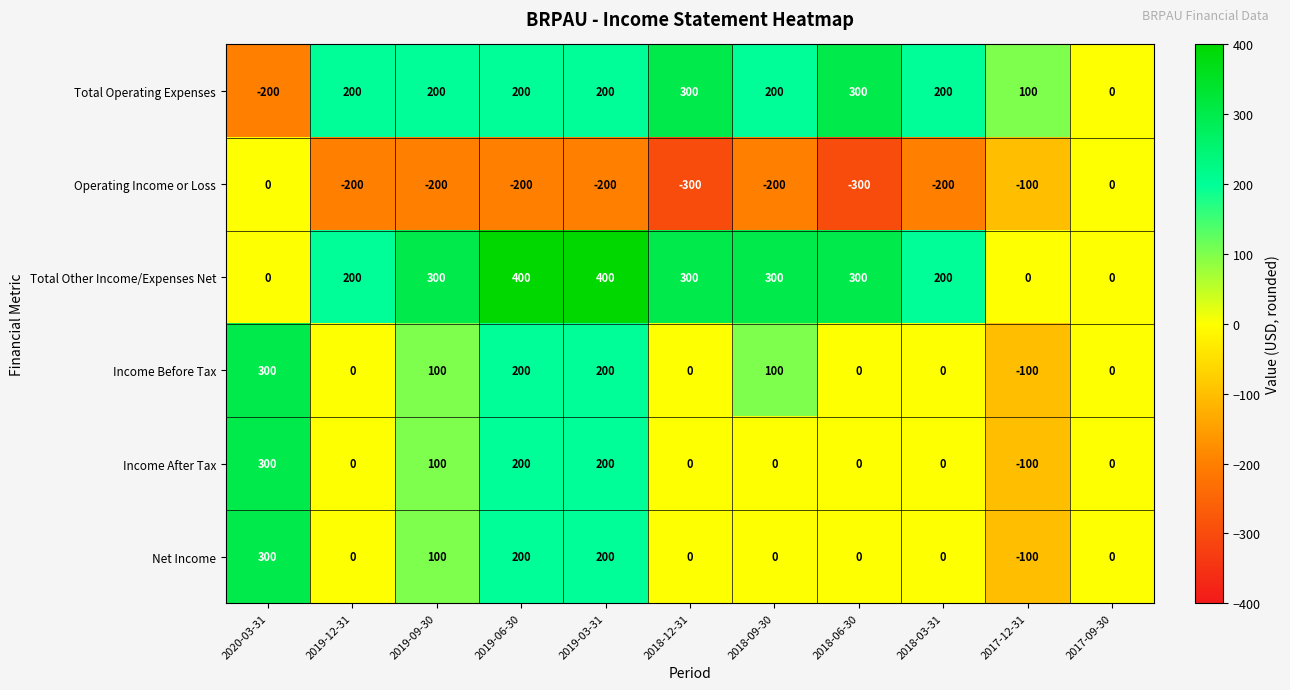

At which label does Income Before Tax first exceed 0?

2020-03-31